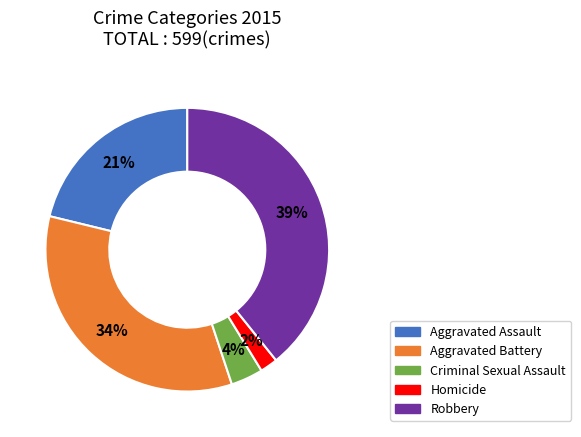

Combined, do Aggravated Battery and Criminal Sexual Assault account for over 50%?

No